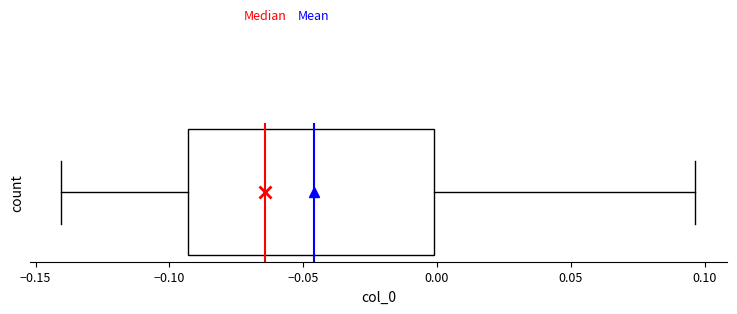

Where does the median line of the box sit on the x-axis? The values are not printed on the chart, so give them approximately, as read against the axis.

-0.065